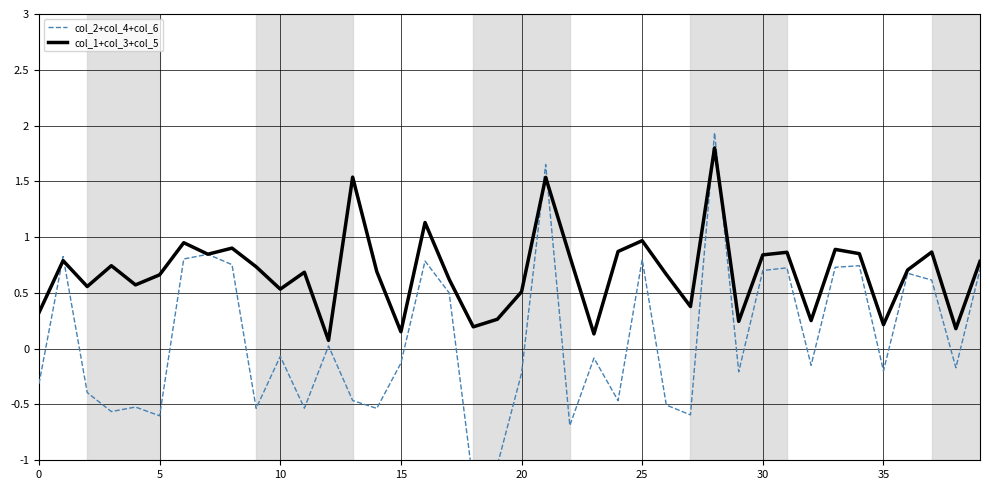

Read the col_2+col_4+col_6 value at 24.

-0.5